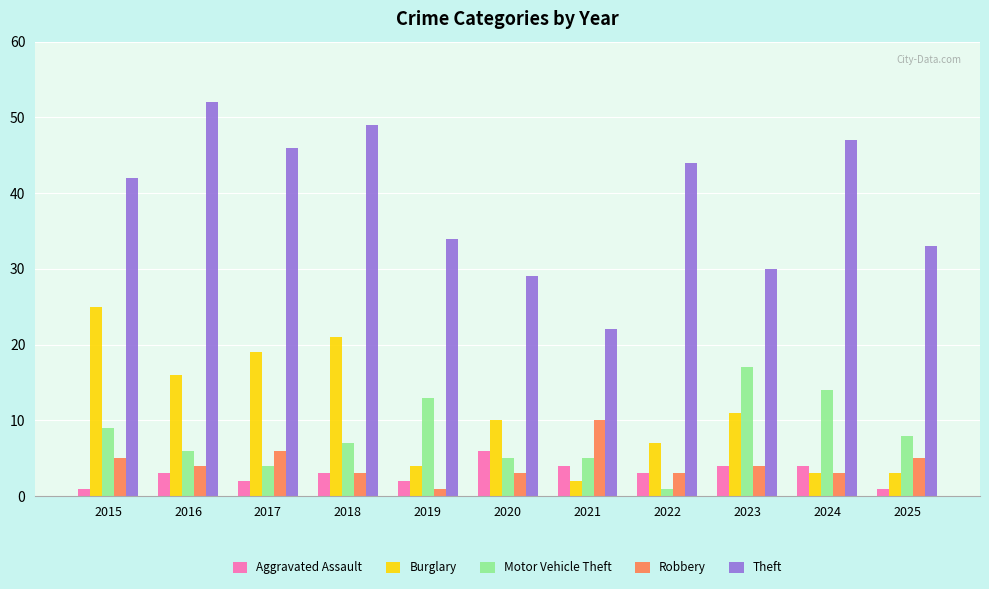

Which category has the lowest value in the Burglary series?

2021